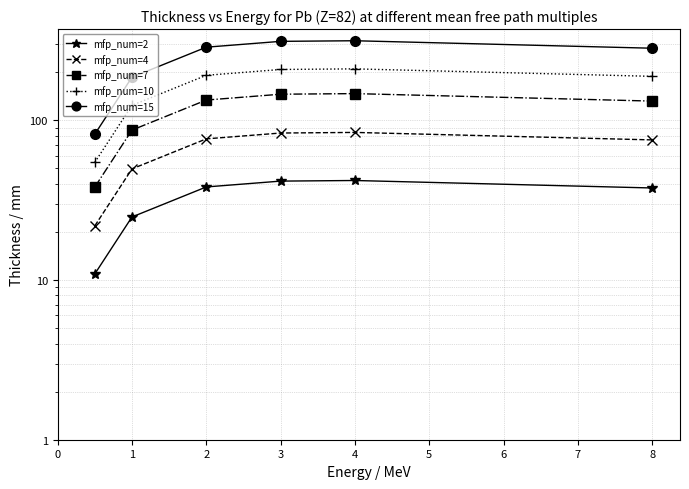

True or false: mfp_num=2 has a value of 66.3 at 2.

False